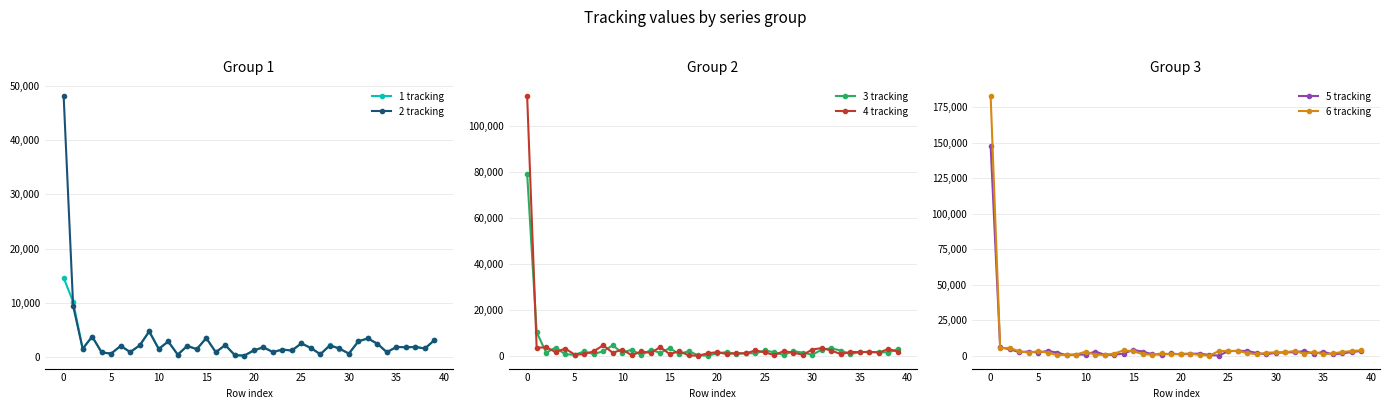

True or false: 1 tracking has more than 2 interior local peaks.

True